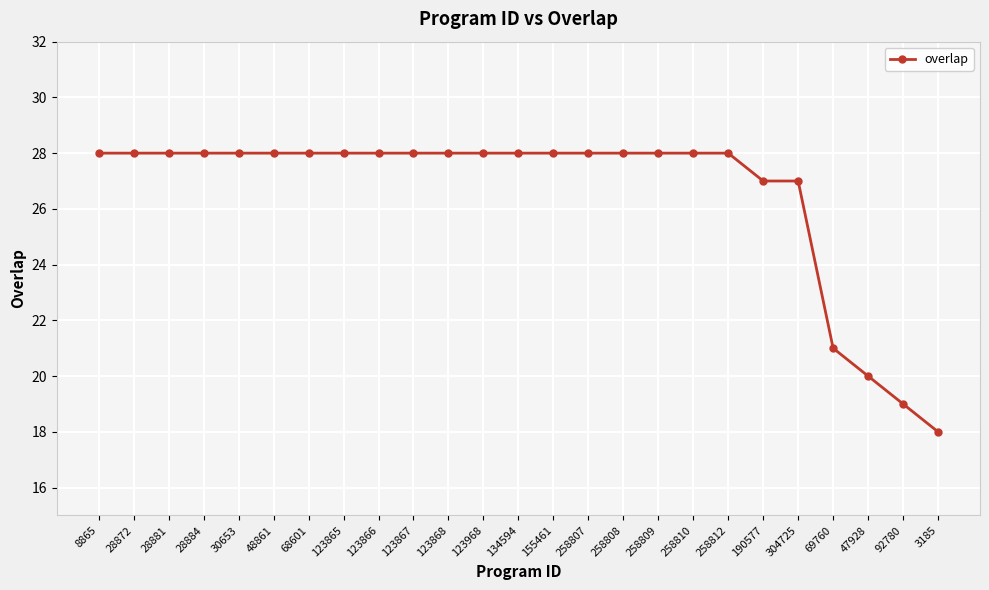

What position from the left is 28872?

2